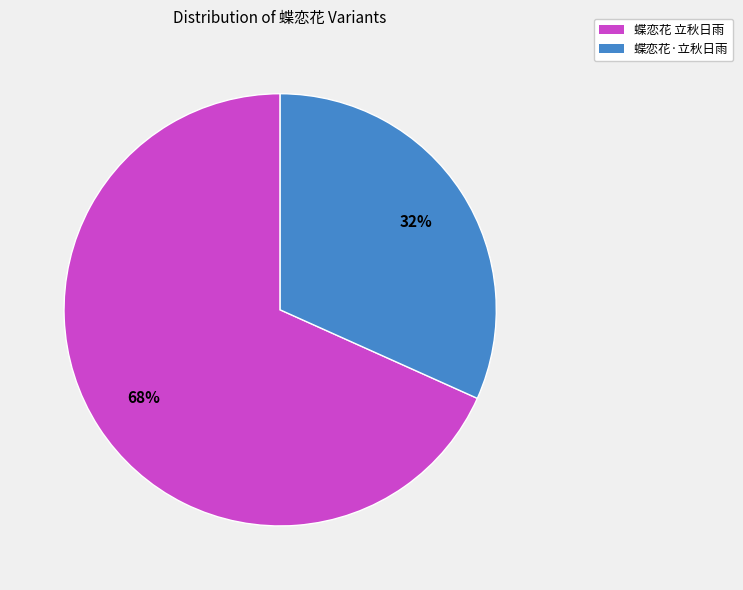

The 蝶恋花·立秋日雨 slice represents 32% of the pie. True or false?

True